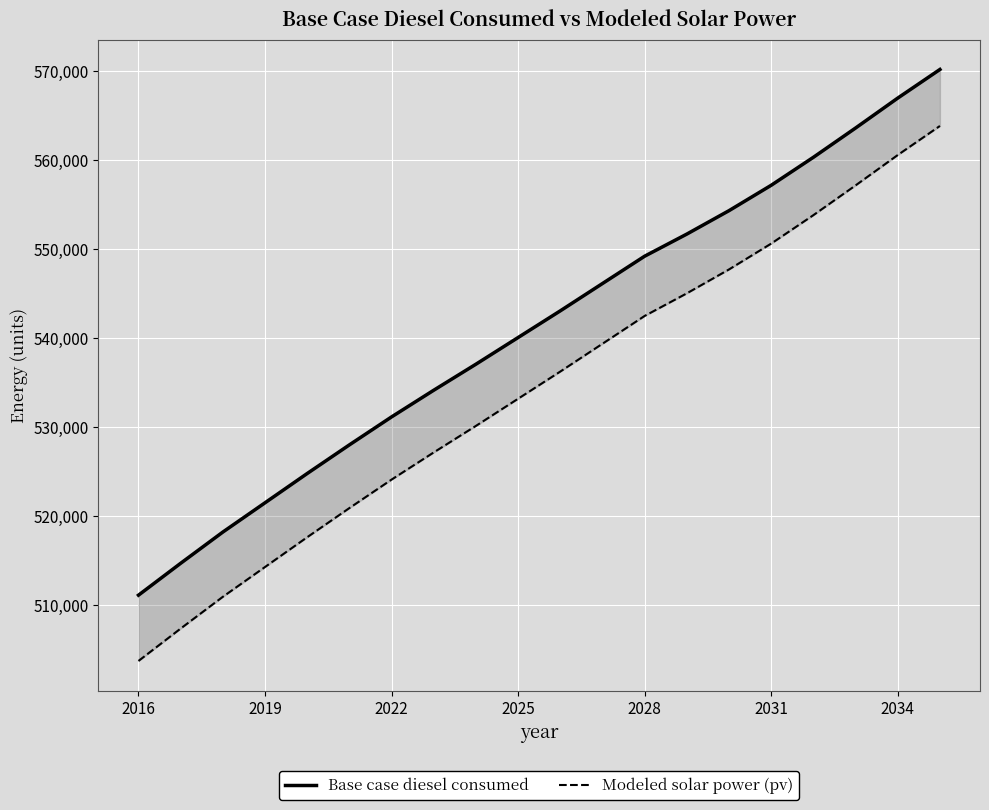

How many values in the Modeled solar power (pv) series exceed 536265?

10